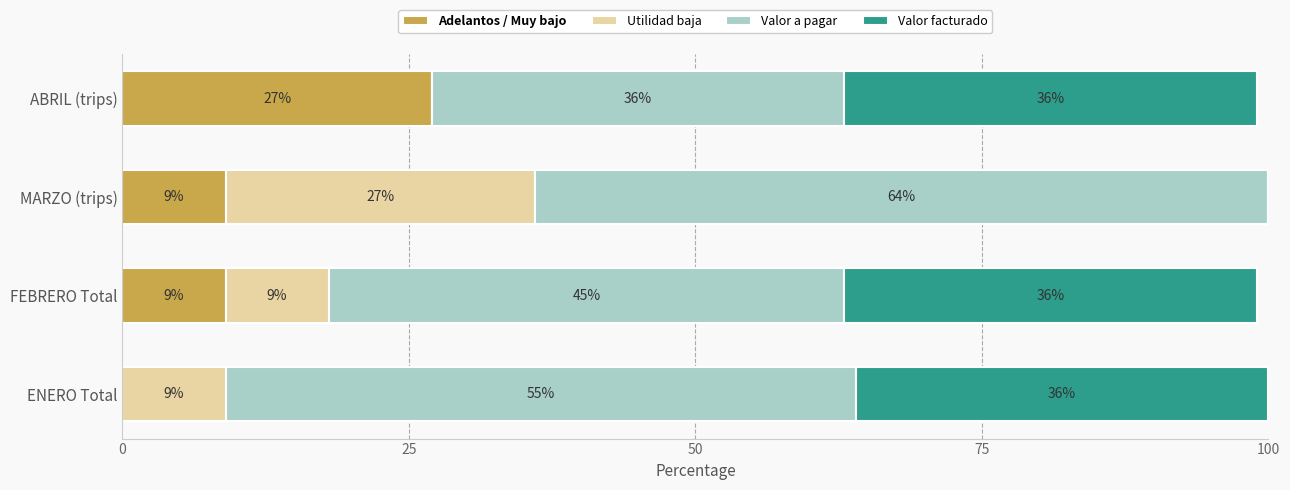

What is the total value across all series at MARZO (trips)?

100